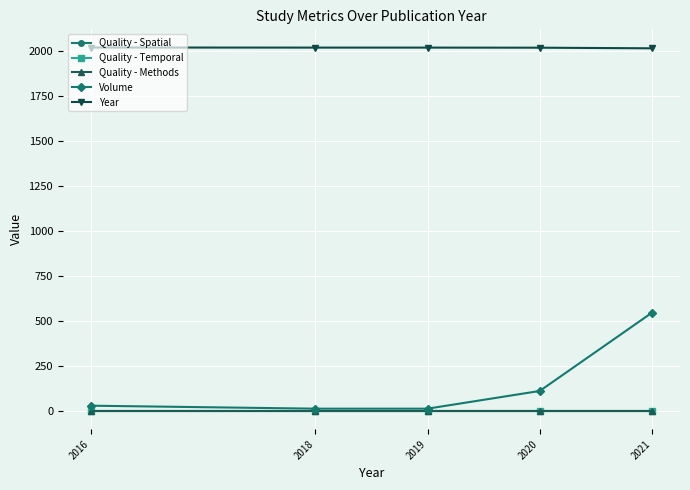

Which series has the widest spread of values?

Volume